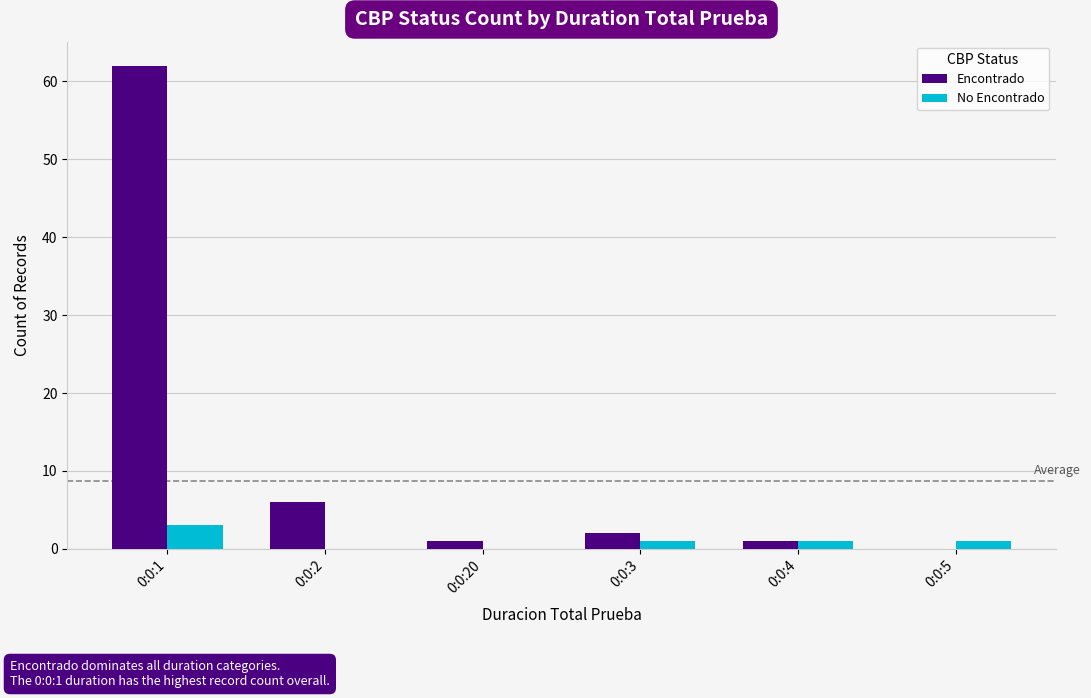

Are the bars grouped side by side (vs. stacked)?

Yes